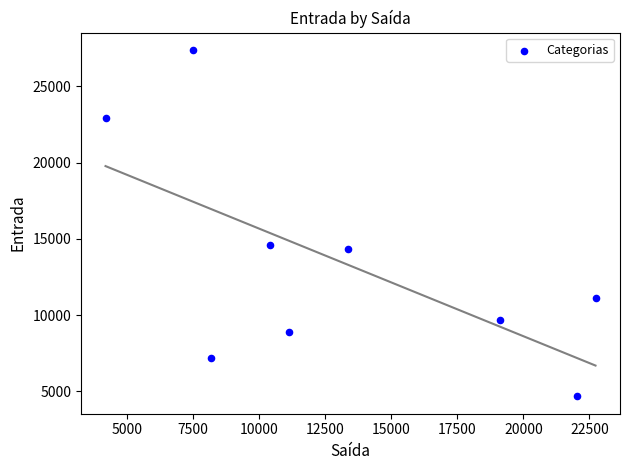

What is the average X value?

13179.2